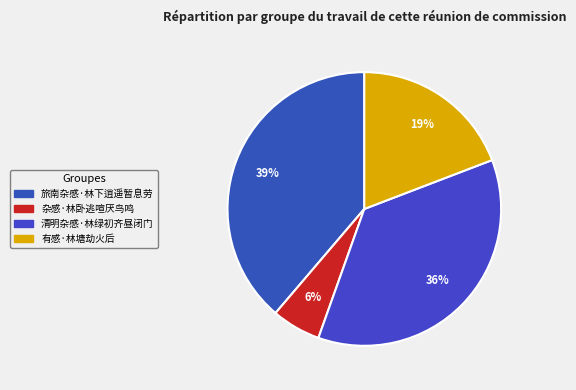

To the nearest percent, what is the difference between the largest and smallest slice percentages?

33%